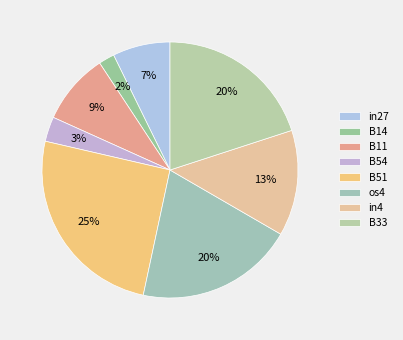

Does B14 represent more than half of the total?

No